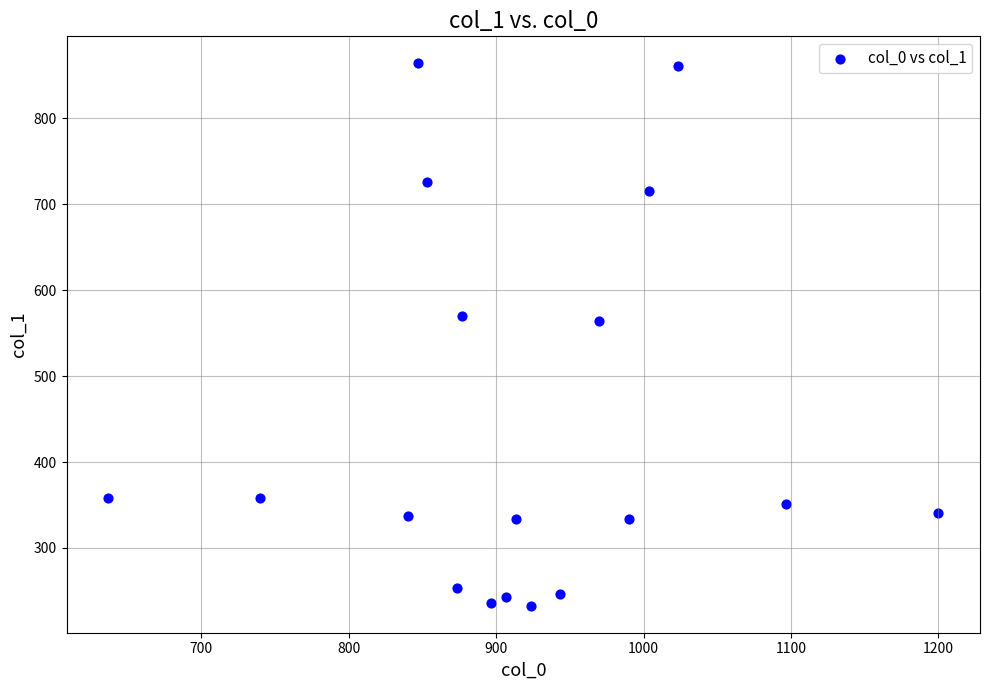

What is the range of X values (max minus min)?

563.3